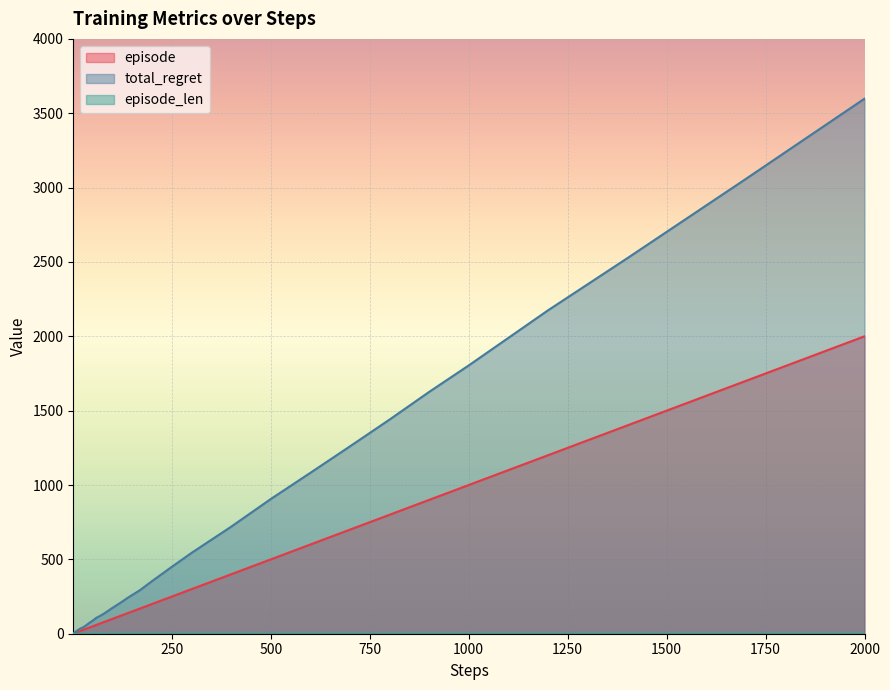

How many values in the episode series exceed 80?

19